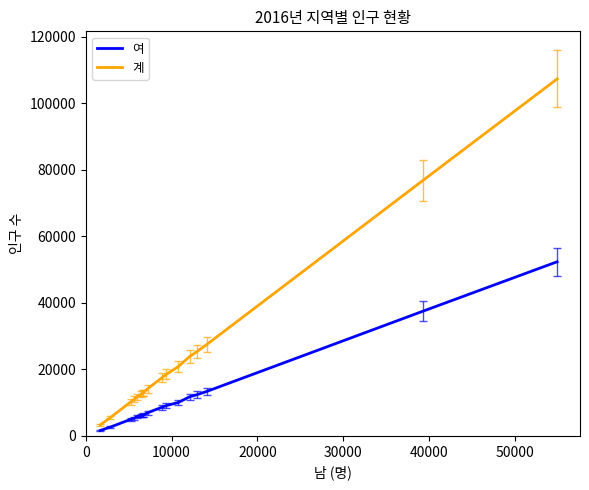

What is the difference between the maximum and minimum values in the 여 series?

50713